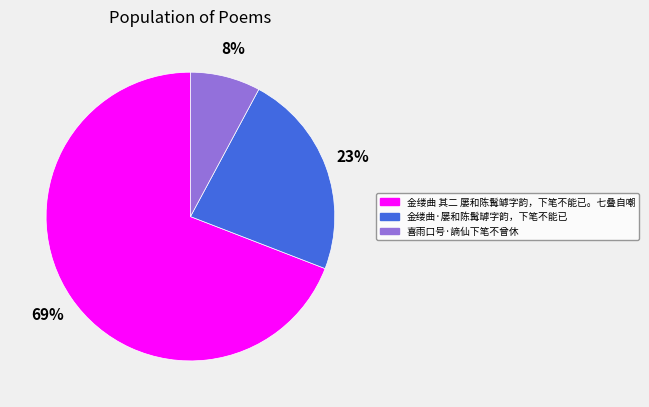

Does any single category account for the majority?

Yes